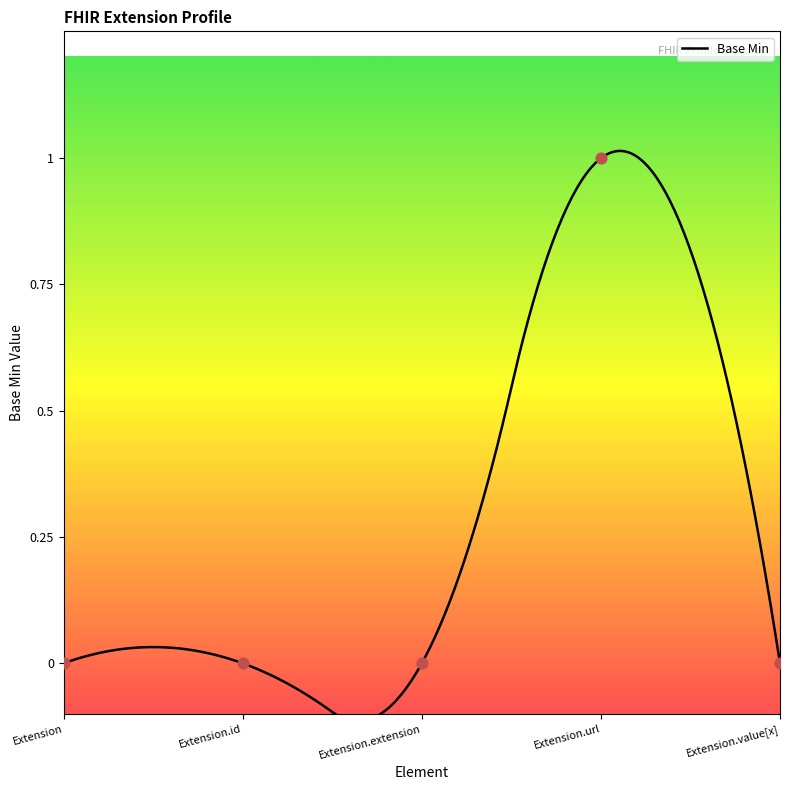

Which has a higher value, Extension.extension or Extension.value[x]?

Extension.extension